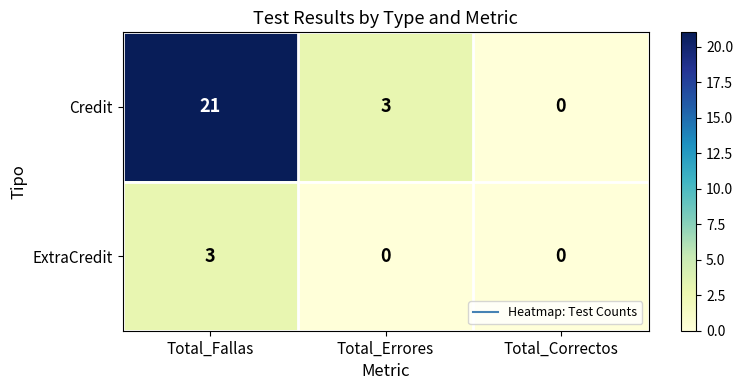

What is the difference between the Credit values at Total_Correctos and Total_Errores?

3